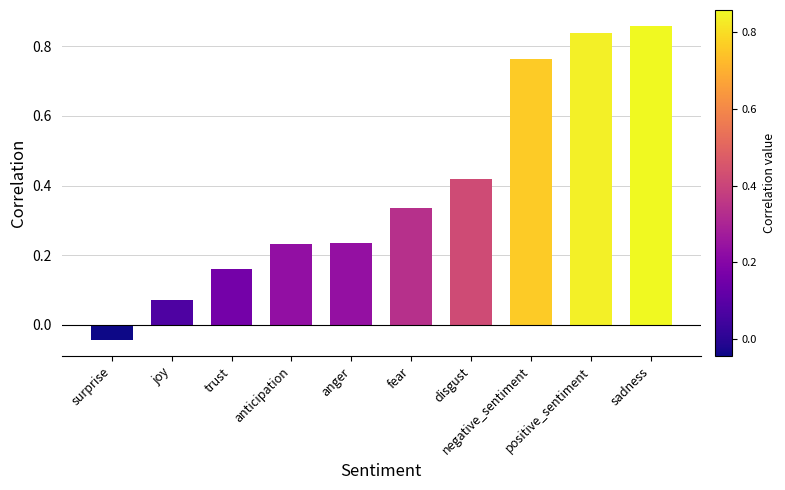

The chart shows a value of 0.2 at positive_sentiment. True or false?

False